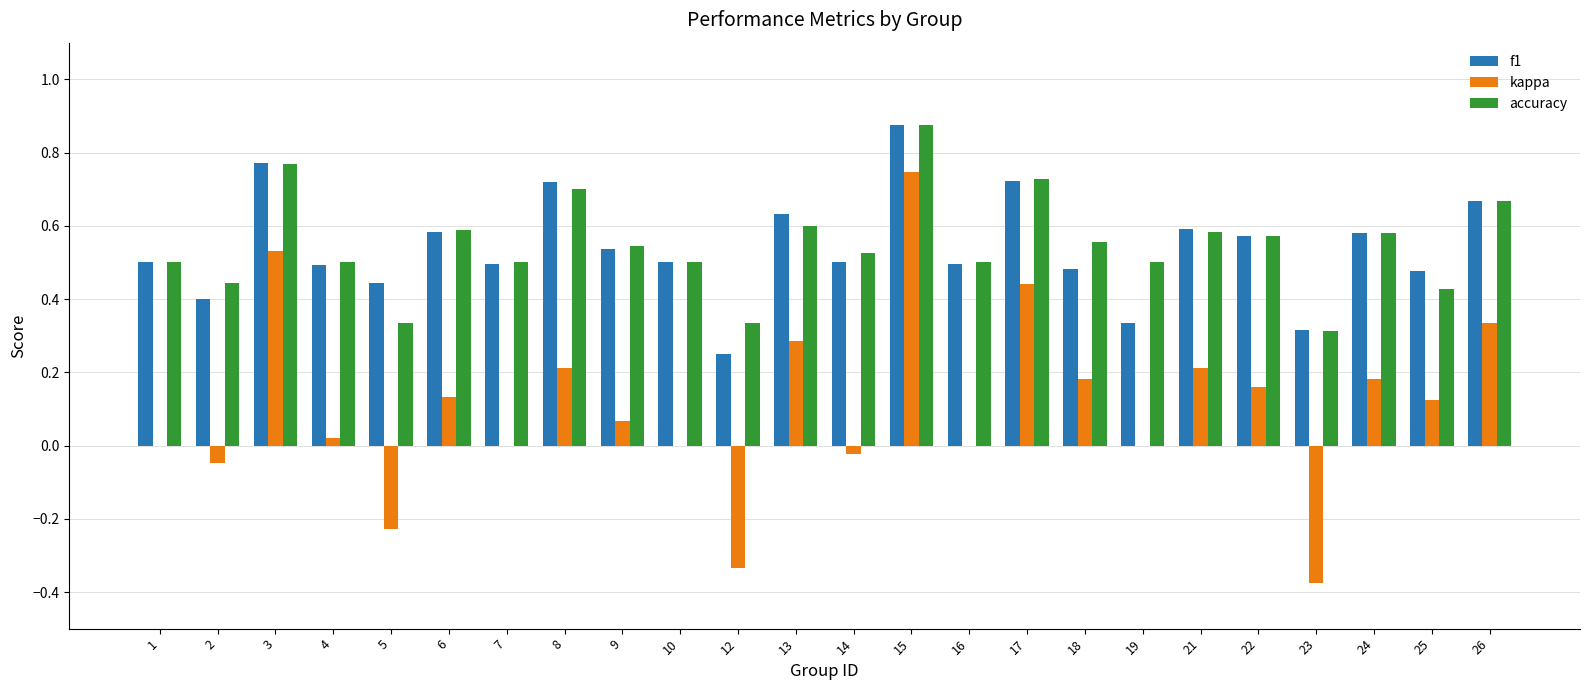

What is the sum of all f1 values?

12.9